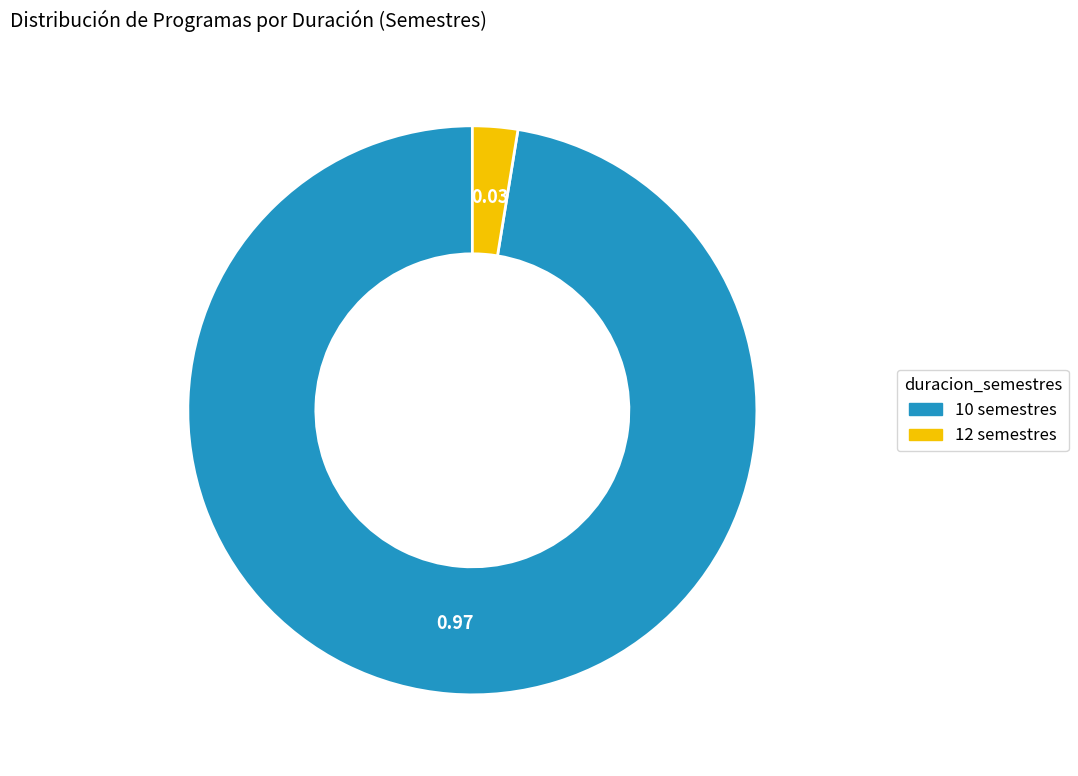

Combined, do 10 semestres and 12 semestres account for over 50%?

Yes